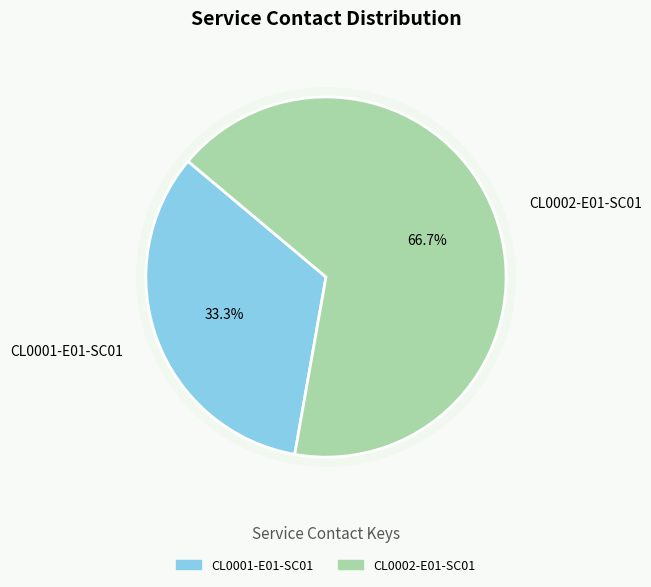

How many segments does this pie chart have?

2